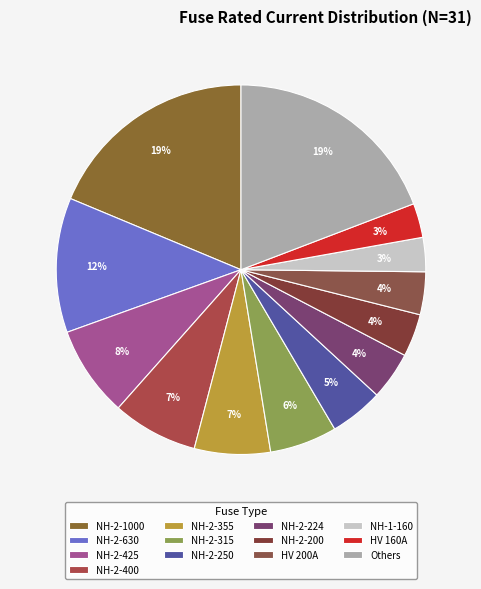

How many segments does this pie chart have?

13